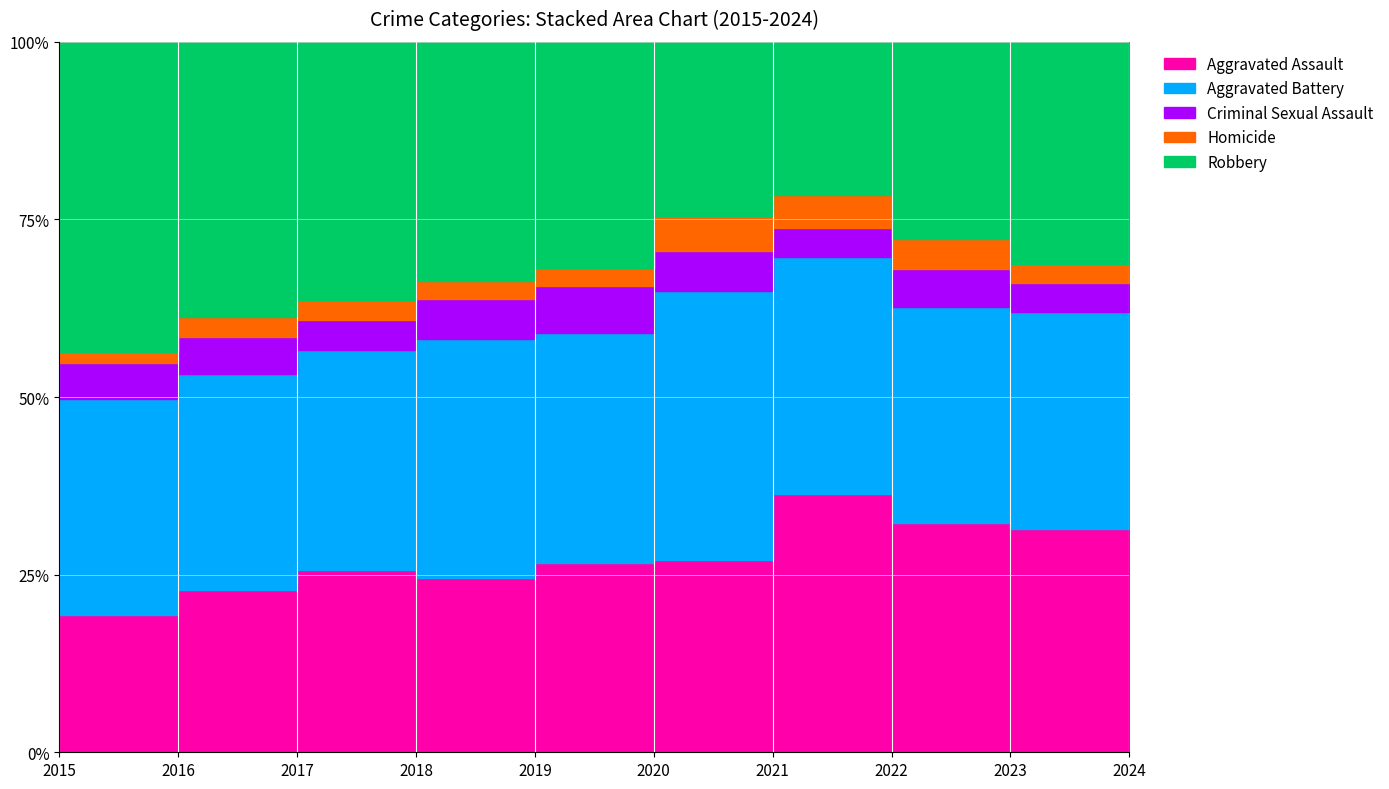

The Homicide series shows 28 at 2016. True or false?

True